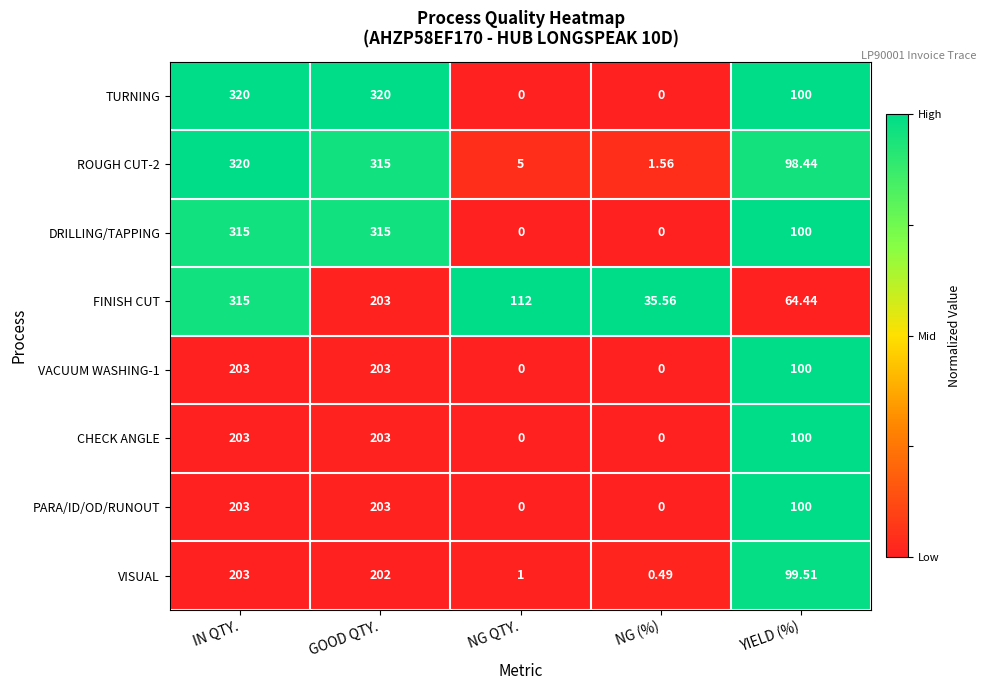

Which series has the largest range (max minus min)?

TURNING